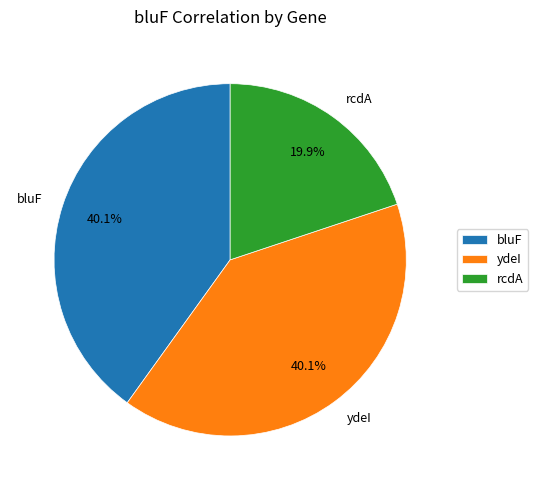

The ydeI slice represents 40% of the pie. True or false?

True